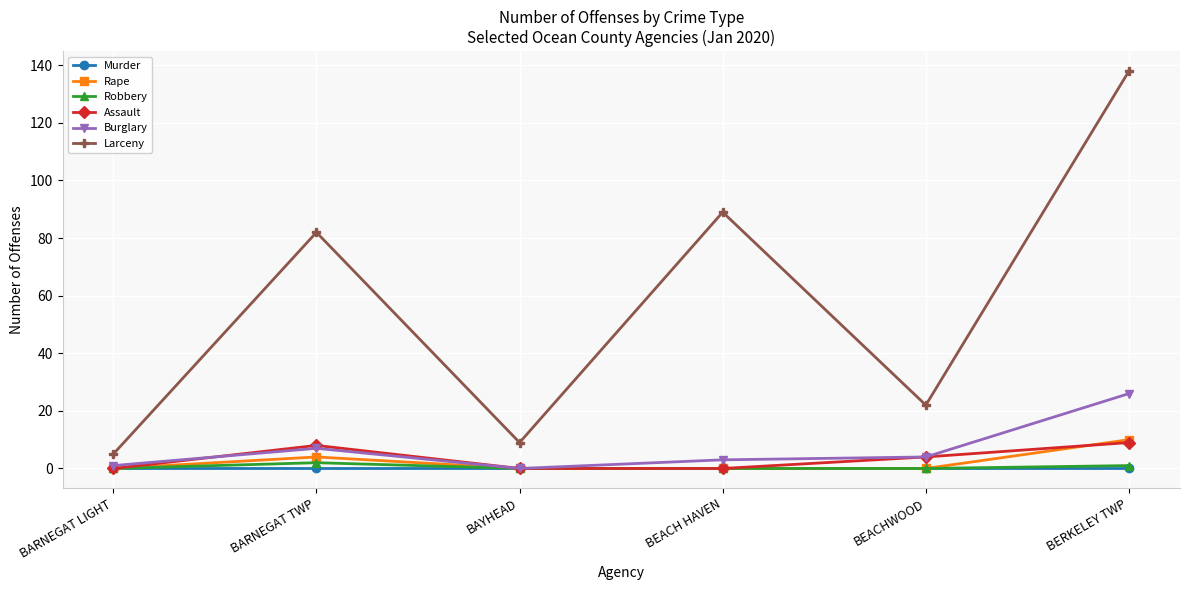

What is the difference between the maximum and second lowest values in the Robbery series?

2